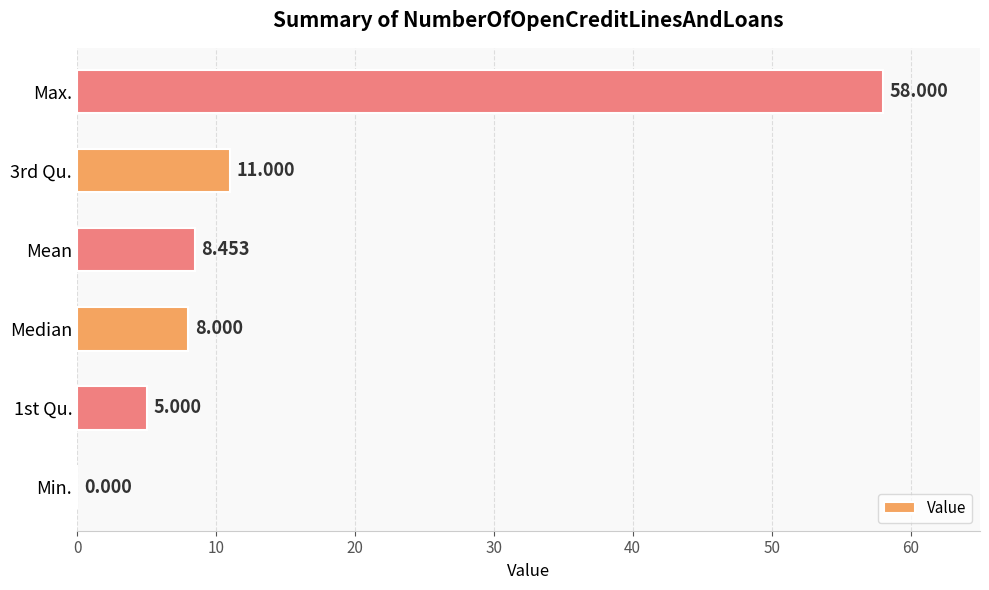

Between 1st Qu. and Max., which is larger?

Max.